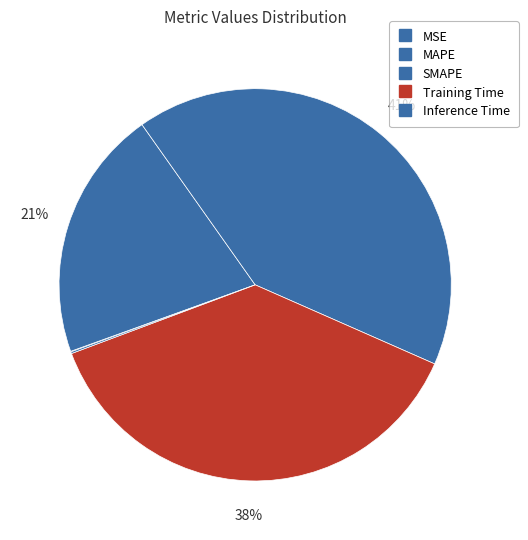

Is there any slice that represents more than half of the pie?

No